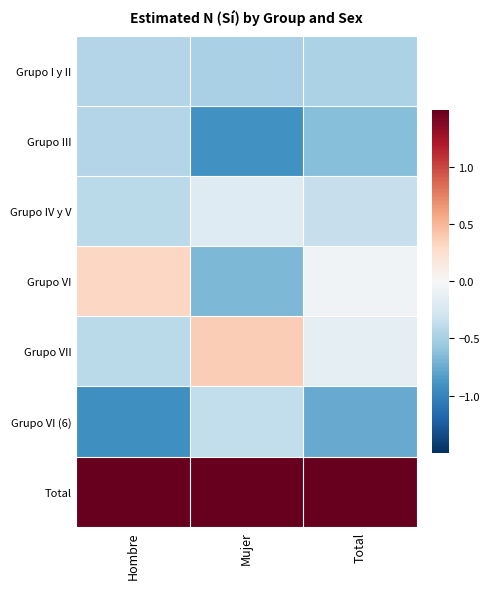

What is the smallest value displayed?

-0.9